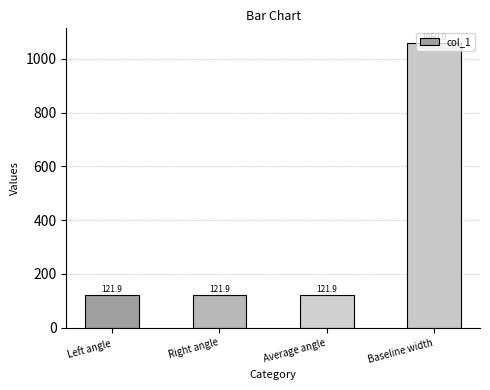

What is the approximate value at Right angle?

121.9